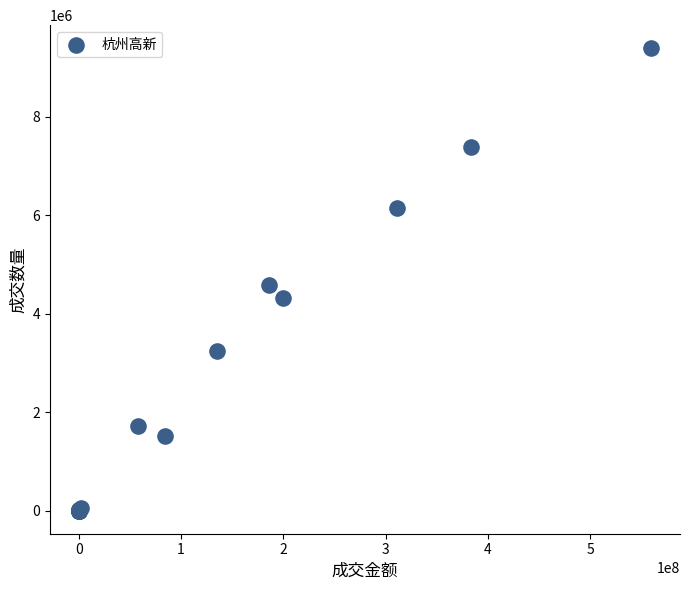

What Y value in the scatter plot is closest to 4695724?

4587612